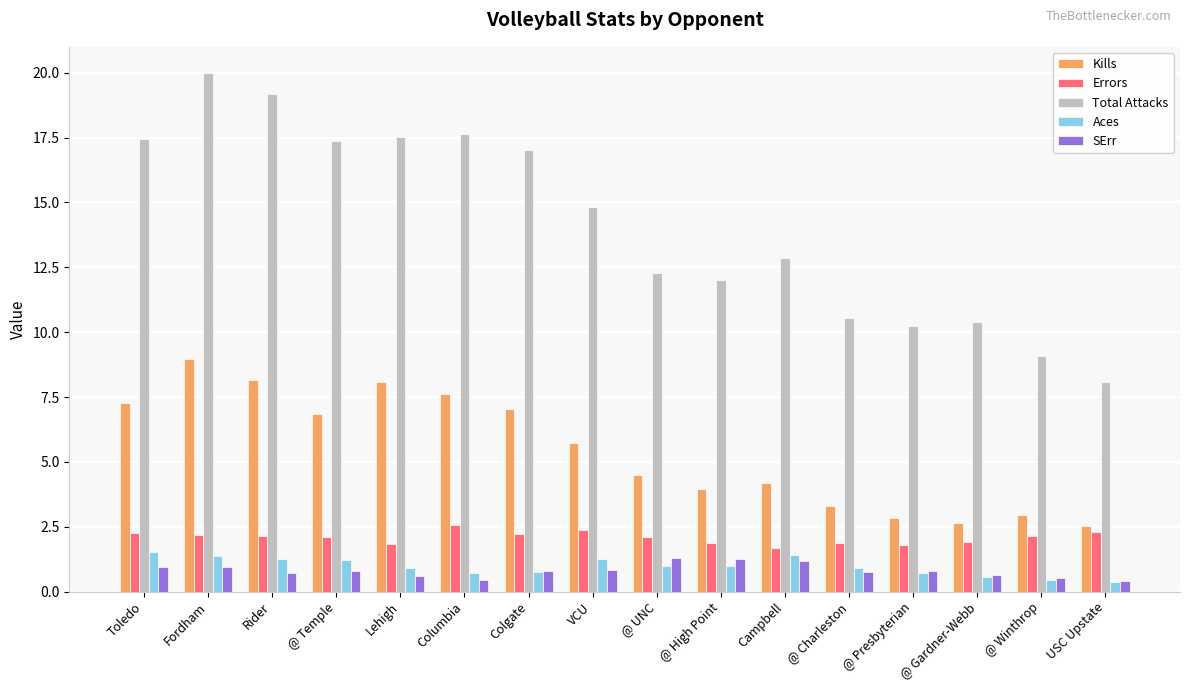

What is the lowest value of the Errors series?

1.7